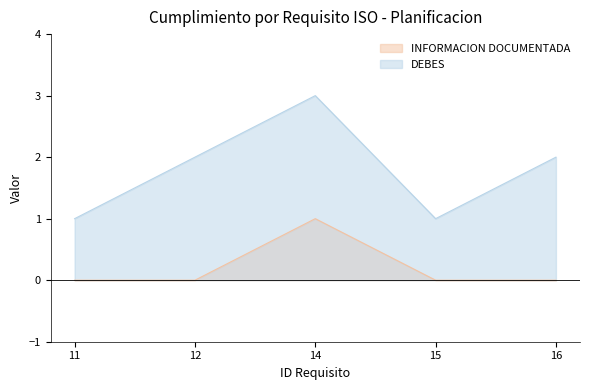

Which series has the widest spread of values?

DEBES